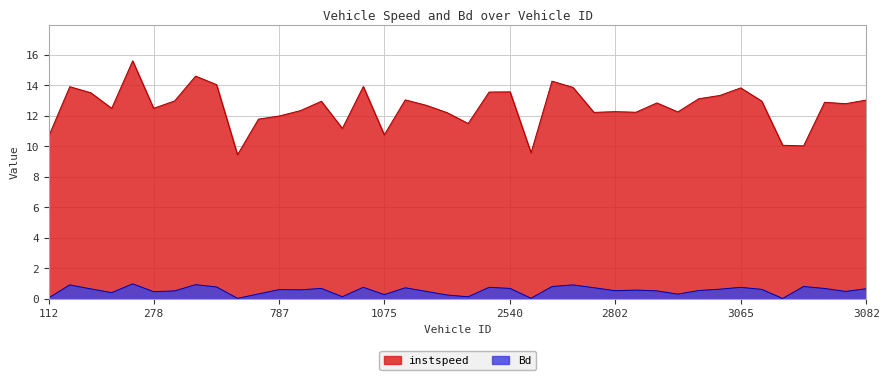

Rank the series by their average value, from lowest to highest.

Bd, instspeed